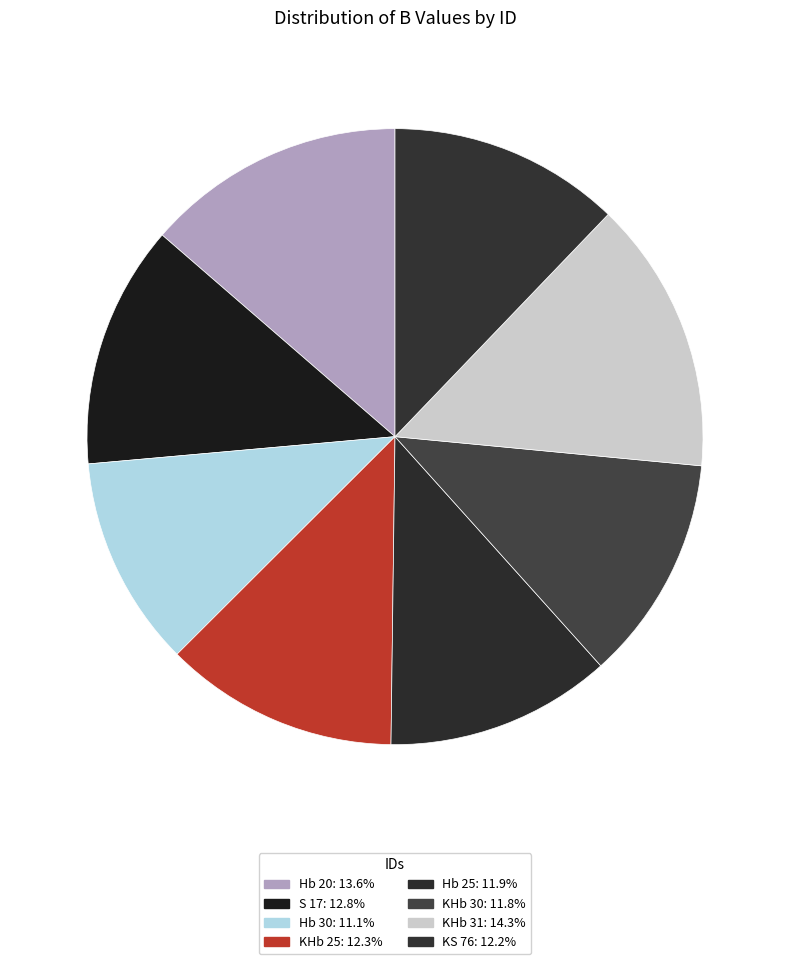

Is it true that Hb 20 is 14% of the pie?

True